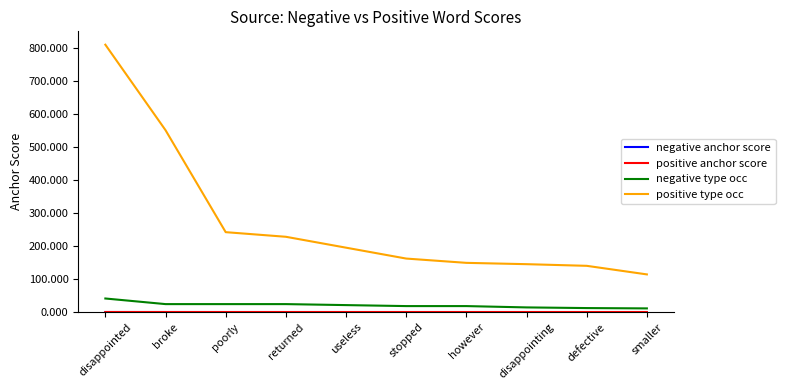

At which category is the sum across all series the highest?

disappointed